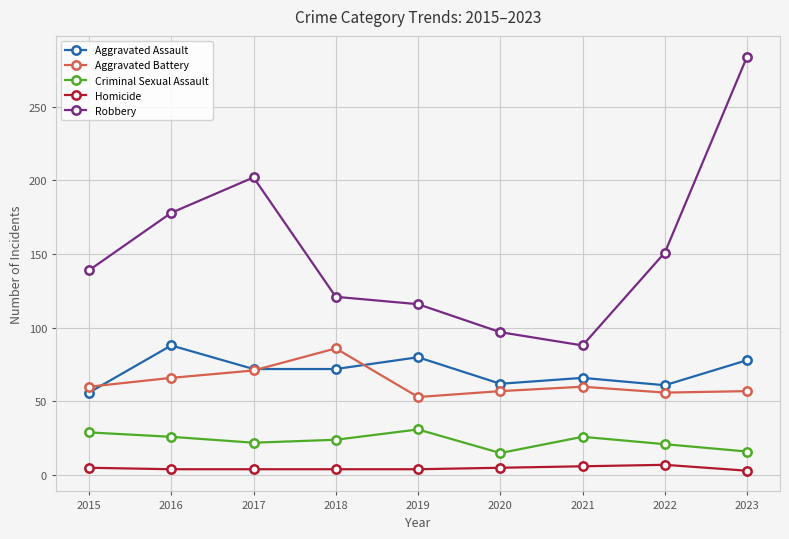

Between 2015 and 2016, which series saw the biggest shift?

Robbery